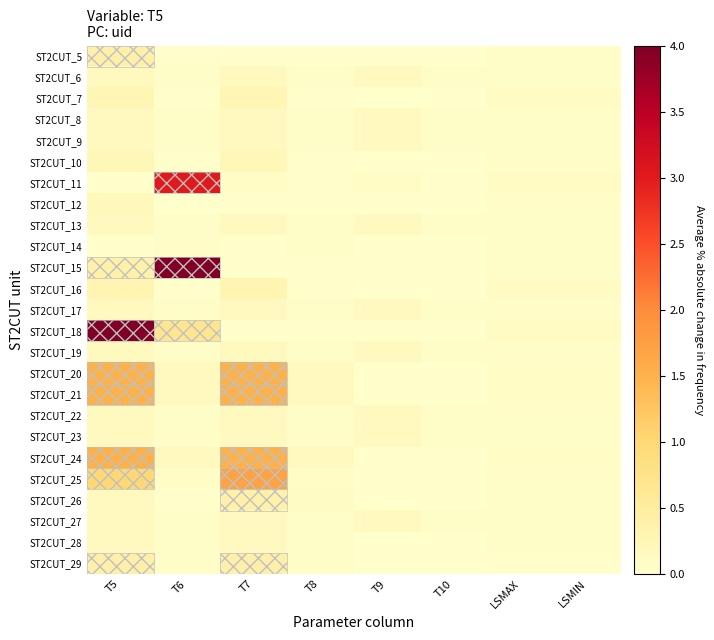

Reading left to right, what are all the values shown in this chart?

ST2CUT_5: T5=0.4	T6=0.0	T7=0.0	T8=0.0	T9=0.0	T10=0.0	LSMAX=0.1	LSMIN=0.1
ST2CUT_6: T5=0.1	T6=0.1	T7=0.1	T8=0.1	T9=0.1	T10=0.1	LSMAX=0.1	LSMIN=0.1
ST2CUT_7: T5=0.3	T6=0.0	T7=0.3	T8=0.0	T9=0.0	T10=0.0	LSMAX=0.1	LSMIN=0.1
ST2CUT_8: T5=0.1	T6=0.1	T7=0.1	T8=0.1	T9=0.1	T10=0.1	LSMAX=0.1	LSMIN=0.1
ST2CUT_9: T5=0.1	T6=0.1	T7=0.1	T8=0.1	T9=0.1	T10=0.1	LSMAX=0.1	LSMIN=0.1
ST2CUT_10: T5=0.2	T6=0.0	T7=0.2	T8=0.0	T9=0.0	T10=0.0	LSMAX=0.1	LSMIN=0.1
ST2CUT_11: T5=0.0	T6=3.0	T7=0.1	T8=0.0	T9=0.1	T10=0.0	LSMAX=0.1	LSMIN=0.1
ST2CUT_12: T5=0.2	T6=0.0	T7=0.0	T8=0.0	T9=0.0	T10=0.0	LSMAX=0.1	LSMIN=0.1
ST2CUT_13: T5=0.1	T6=0.1	T7=0.1	T8=0.1	T9=0.1	T10=0.1	LSMAX=0.1	LSMIN=0.1
ST2CUT_14: T5=0.0	T6=0.1	T7=0.0	T8=0.1	T9=0.0	T10=0.0	LSMAX=0.1	LSMIN=0.1
ST2CUT_15: T5=0.4	T6=12.0	T7=0.0	T8=0.0	T9=0.0	T10=0.0	LSMAX=0.1	LSMIN=0.1
ST2CUT_16: T5=0.3	T6=0.0	T7=0.3	T8=0.0	T9=0.0	T10=0.0	LSMAX=0.1	LSMIN=0.1
ST2CUT_17: T5=0.1	T6=0.1	T7=0.1	T8=0.1	T9=0.1	T10=0.1	LSMAX=0.1	LSMIN=0.1
ST2CUT_18: T5=6.7	T6=0.7	T7=0.0	T8=0.0	T9=0.0	T10=0.0	LSMAX=0.1	LSMIN=0.1
ST2CUT_19: T5=0.1	T6=0.1	T7=0.1	T8=0.1	T9=0.1	T10=0.1	LSMAX=0.1	LSMIN=0.1
ST2CUT_20: T5=1.5	T6=0.1	T7=1.5	T8=0.1	T9=0.0	T10=0.0	LSMAX=0.1	LSMIN=0.1
ST2CUT_21: T5=1.5	T6=0.1	T7=1.5	T8=0.1	T9=0.0	T10=0.0	LSMAX=0.1	LSMIN=0.1
ST2CUT_22: T5=0.1	T6=0.1	T7=0.1	T8=0.1	T9=0.1	T10=0.1	LSMAX=0.1	LSMIN=0.1
ST2CUT_23: T5=0.1	T6=0.1	T7=0.1	T8=0.1	T9=0.1	T10=0.1	LSMAX=0.1	LSMIN=0.1
ST2CUT_24: T5=1.5	T6=0.1	T7=1.5	T8=0.1	T9=0.0	T10=0.0	LSMAX=0.1	LSMIN=0.1
ST2CUT_25: T5=1.0	T6=0.1	T7=1.7	T8=0.1	T9=0.0	T10=0.0	LSMAX=0.1	LSMIN=0.1
ST2CUT_26: T5=0.1	T6=0.0	T7=0.4	T8=0.1	T9=0.0	T10=0.0	LSMAX=0.1	LSMIN=0.1
ST2CUT_27: T5=0.1	T6=0.1	T7=0.1	T8=0.1	T9=0.1	T10=0.1	LSMAX=0.1	LSMIN=0.1
ST2CUT_28: T5=0.1	T6=0.1	T7=0.1	T8=0.1	T9=0.0	T10=0.0	LSMAX=0.1	LSMIN=0.1
ST2CUT_29: T5=0.4	T6=0.1	T7=0.4	T8=0.1	T9=0.0	T10=0.0	LSMAX=0.0	LSMIN=0.0